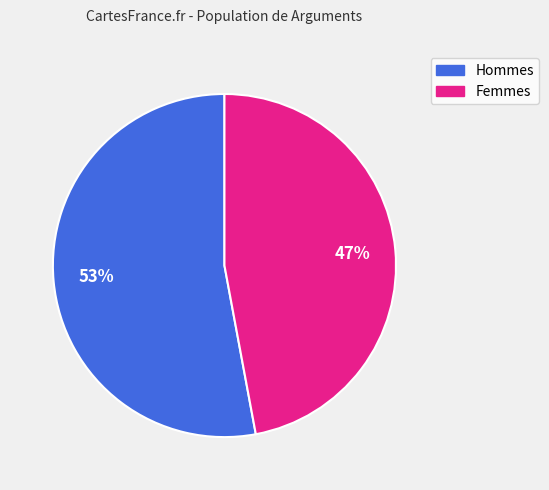

To the nearest percent, what is the average slice percentage?

50%